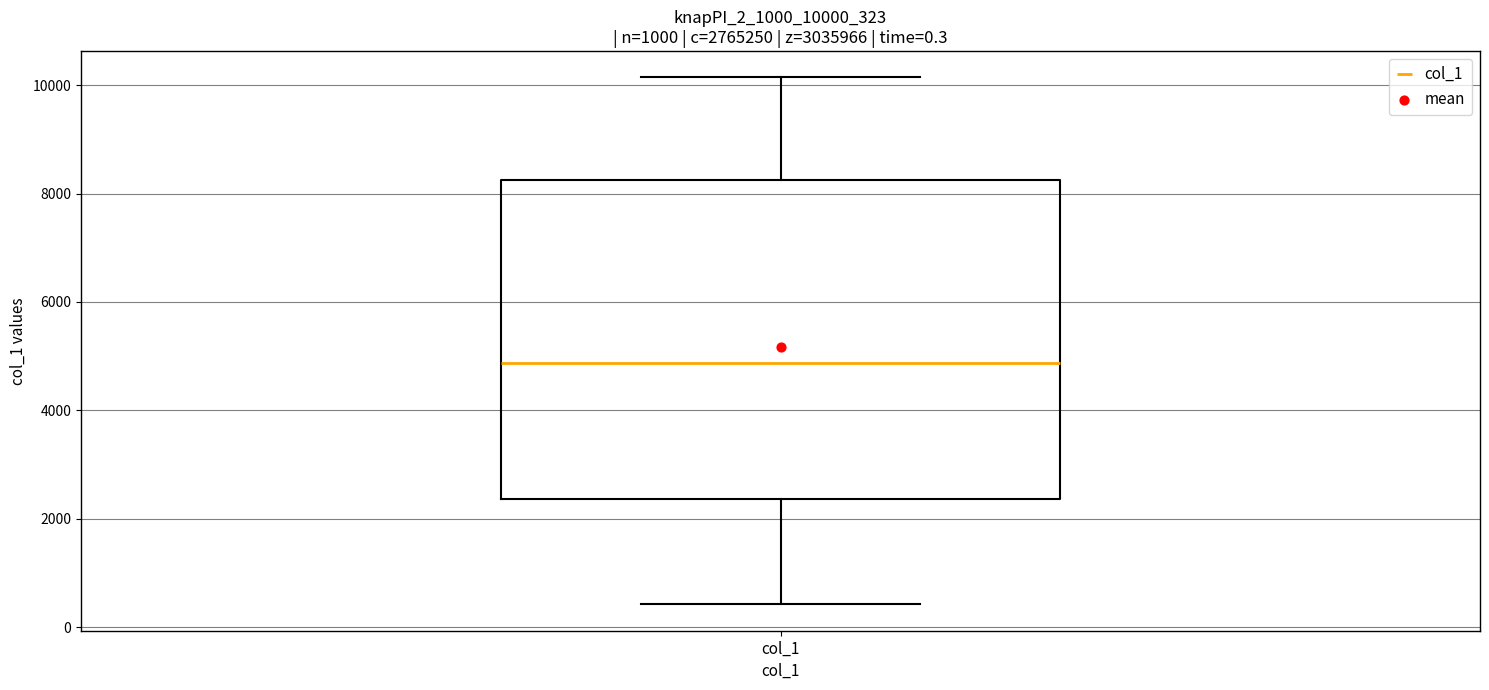

Where is the lower edge of the box for col_1 on the y-axis? The values are not printed on the chart, so give them approximately, as read against the axis.

2400